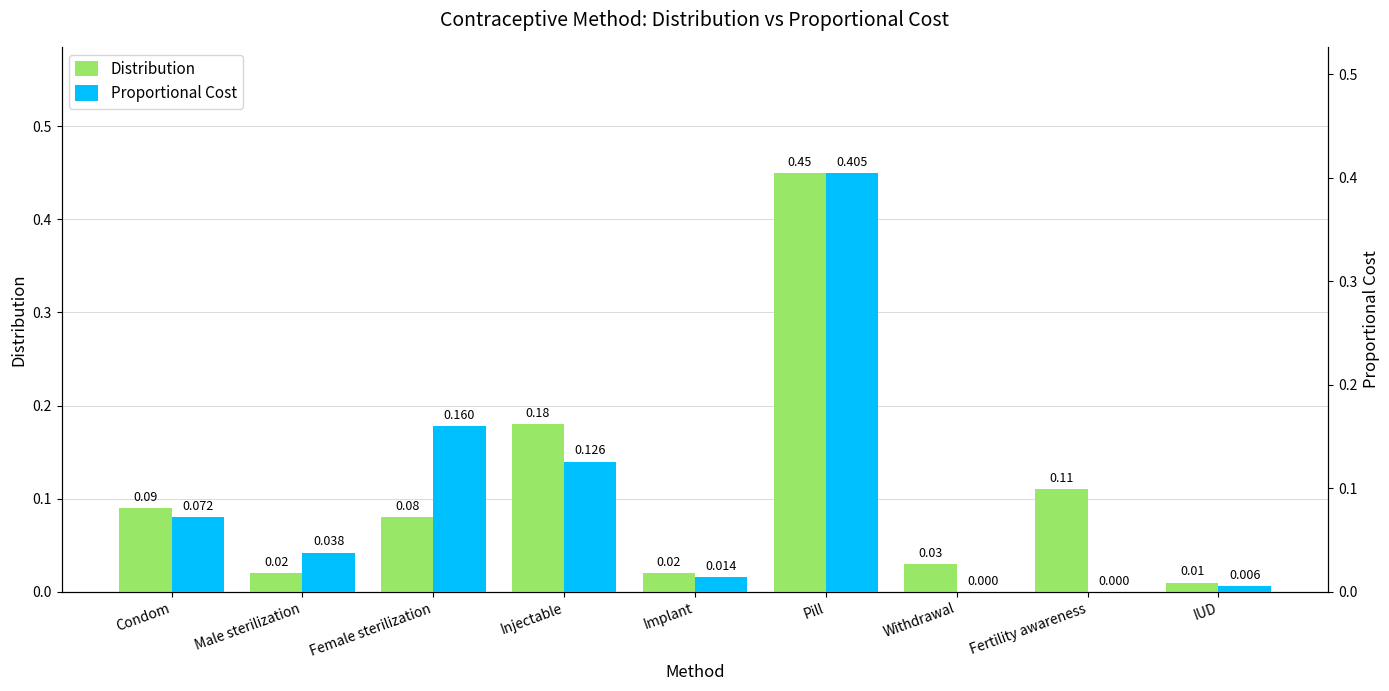

Reading left to right, what are all the values shown in this chart?

Distribution: 0.1	0.0	0.1	0.2	0.0	0.5	0.0	0.1	0.0
Proportional Cost: 0.1	0.0	0.2	0.1	0.0	0.4	0.0	0.0	0.0